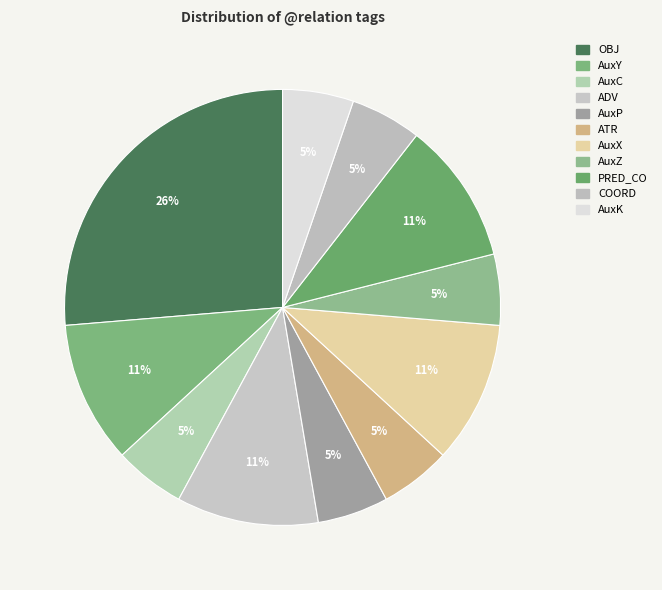

How many segments does this pie chart have?

11